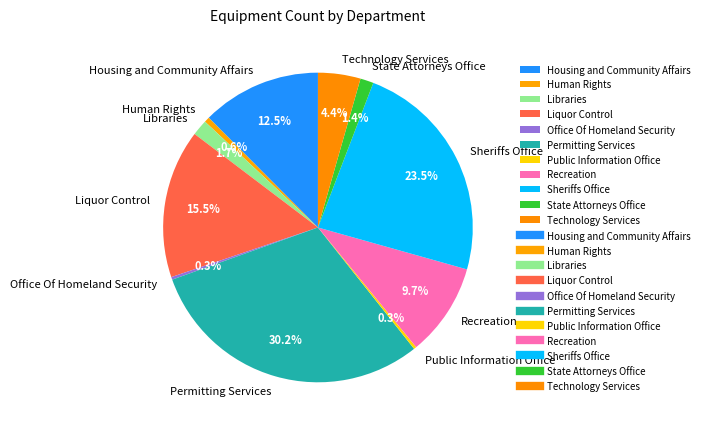

Is there any slice that represents more than half of the pie?

No